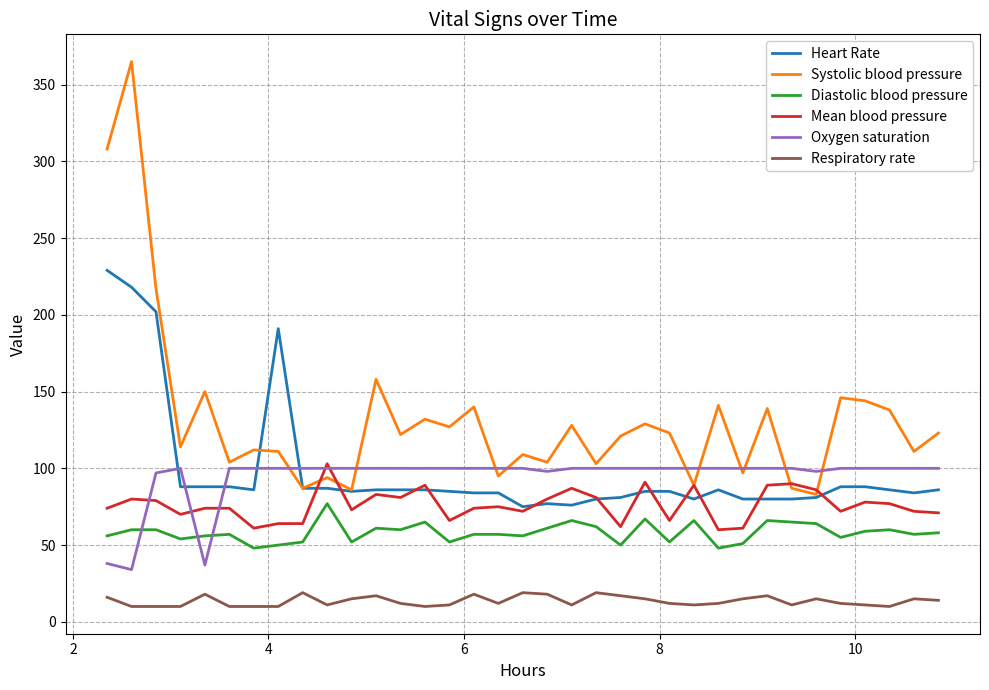

What is the greatest value displayed?

365